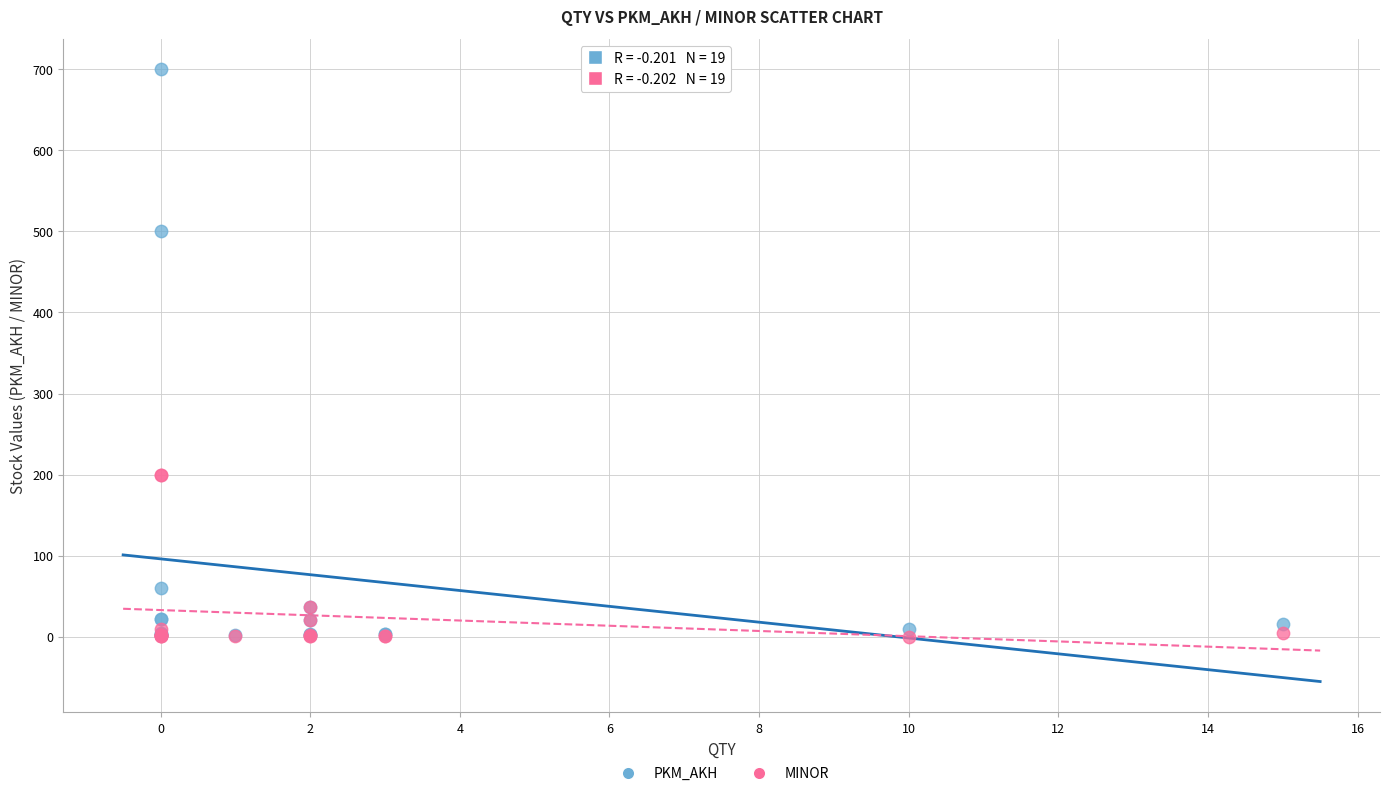

Which series has the widest spread of Y values?

PKM_AKH